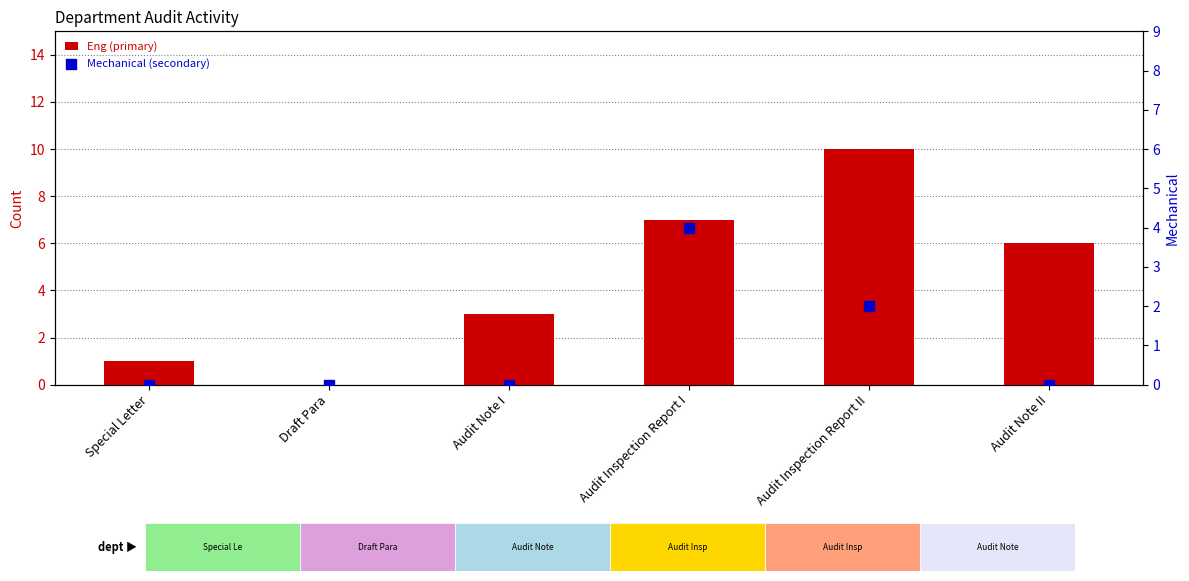

At how many categories does at least one series exceed 8?

1